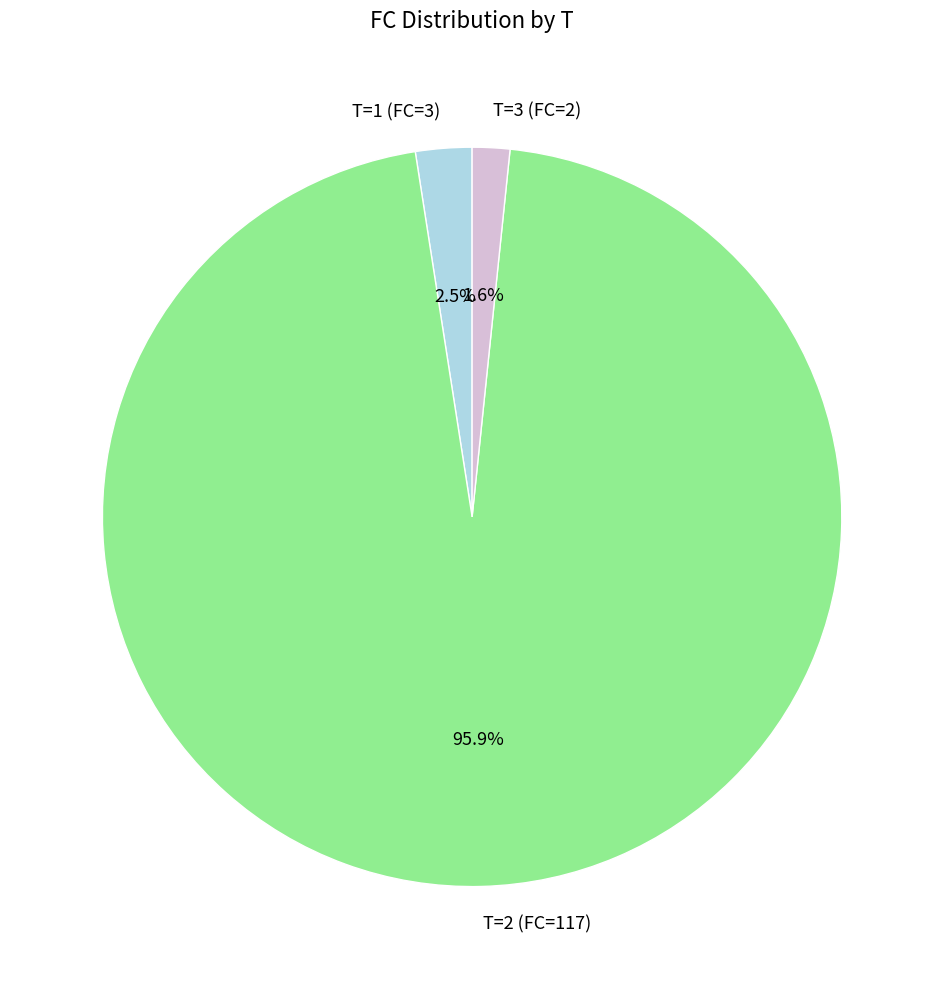

Does T=3 (FC=2) represent more than half of the total?

No